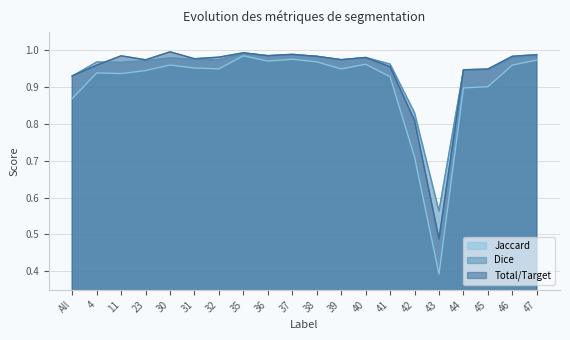

What is the maximum value shown in the chart?

1.0